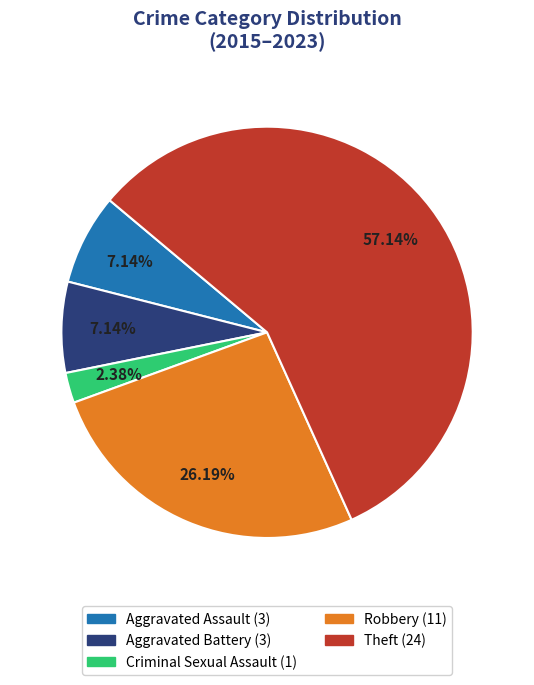

What is the total percentage of Theft and Aggravated Assault?

64.3%